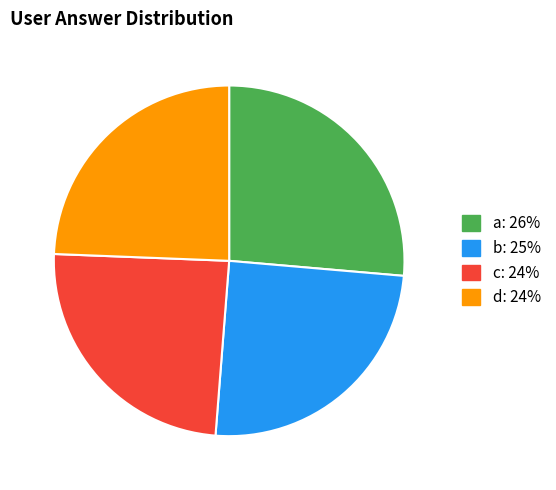

Which has a higher value, b or a?

a